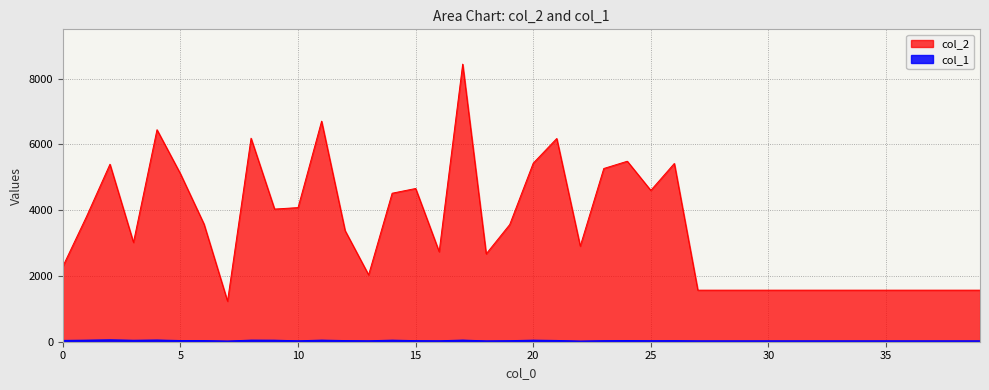

The value of col_2 at 19 is 5258. True or false?

False